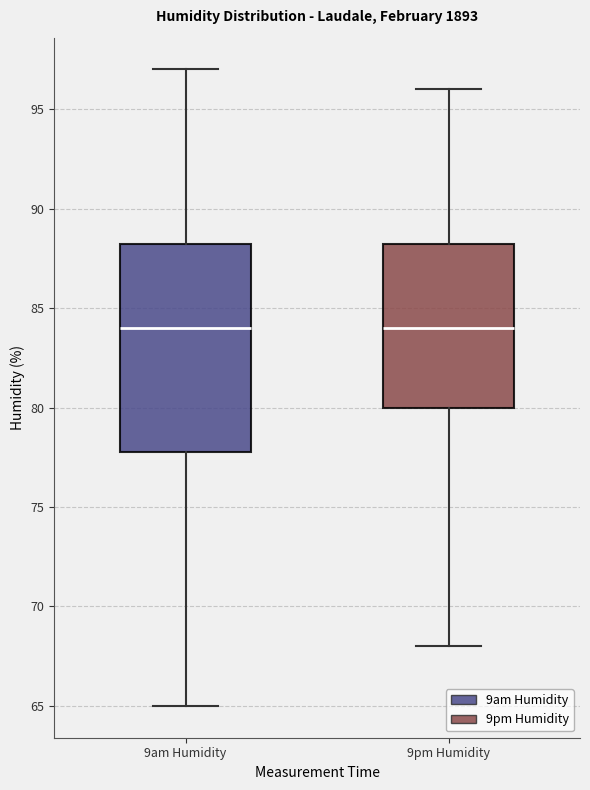

Where does the lower whisker of the box for 9pm Humidity end on the y-axis? The values are not printed on the chart, so give them approximately, as read against the axis.

68.0